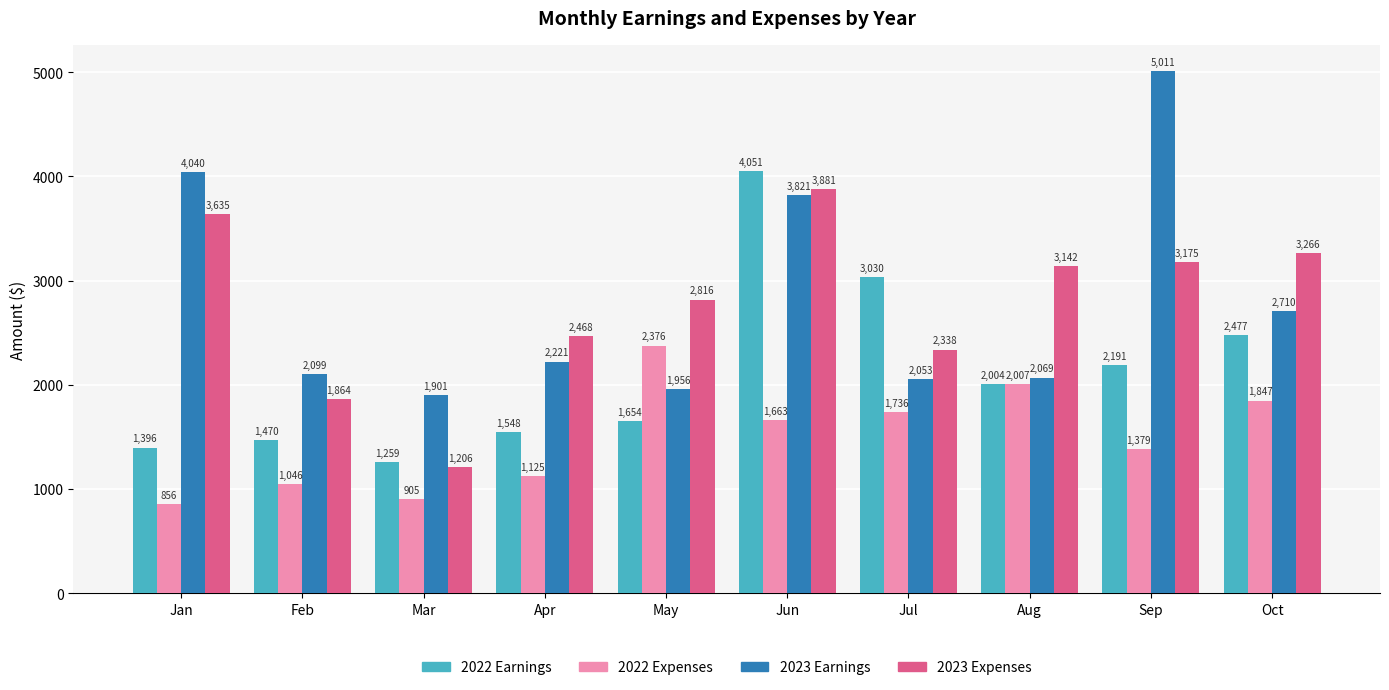

What are all the series names shown in the legend?

2022 Earnings, 2022 Expenses, 2023 Earnings, 2023 Expenses